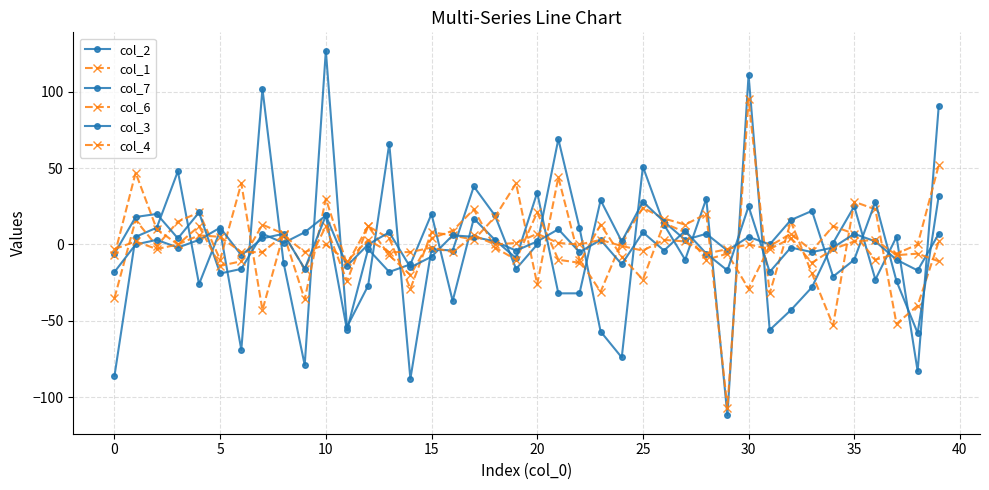

True or false: col_1 and col_3 intersect in this chart.

True